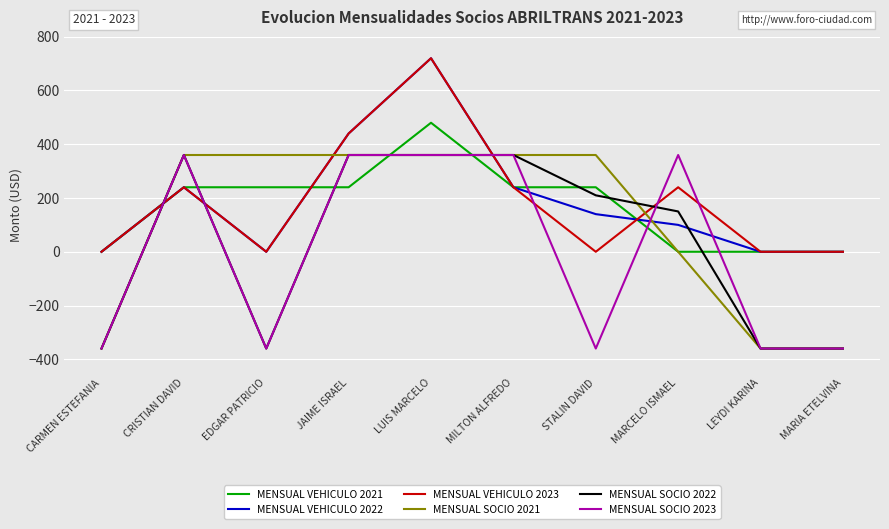

How many values in the MENSUAL VEHICULO 2021 series are below 240?

4